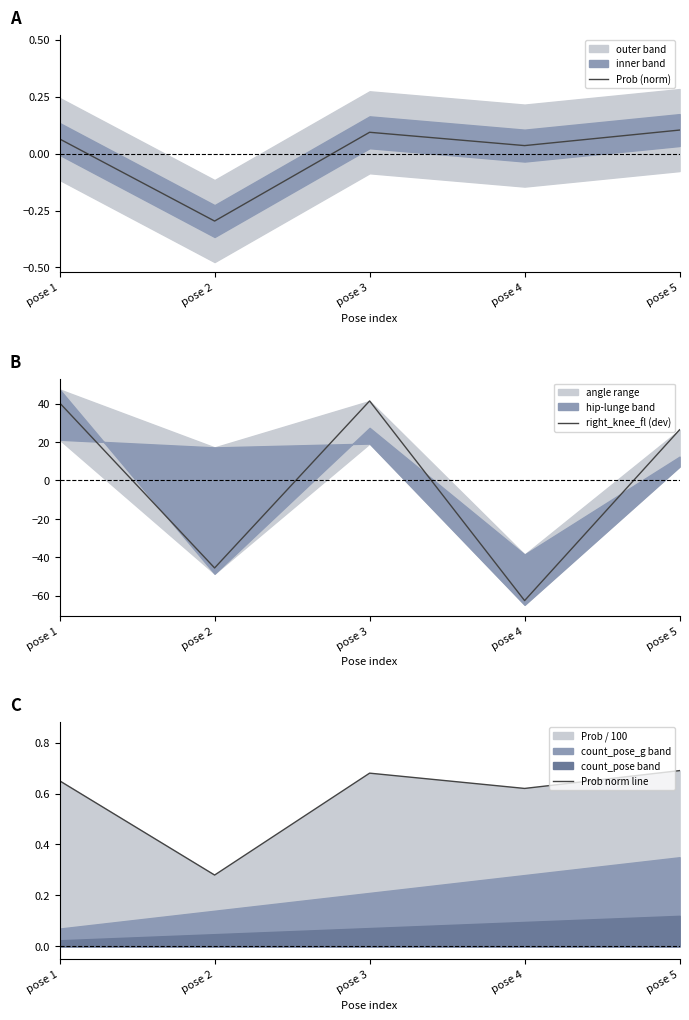

Which series has the largest total across all categories?

Prob norm line